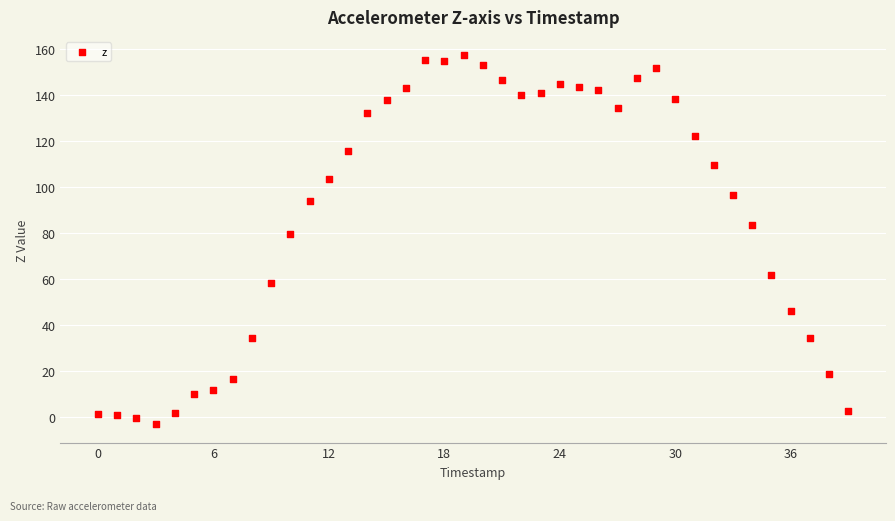

What Y value in the scatter plot is closest to 77?

79.4